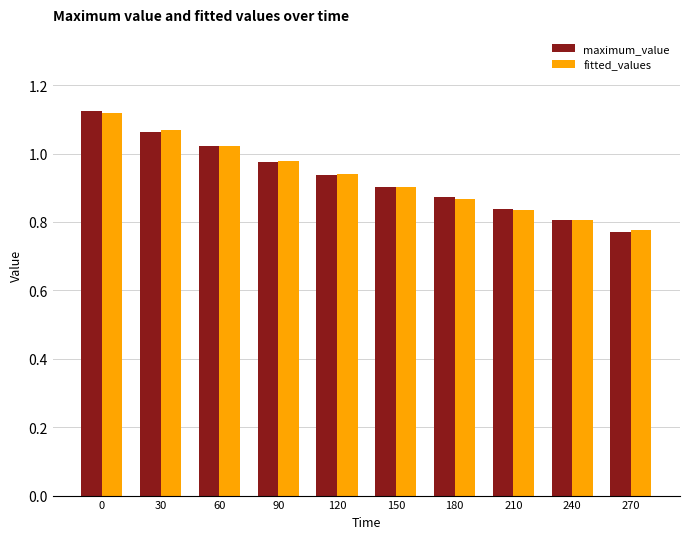

The fitted_values series shows 0.9 at 120. True or false?

True